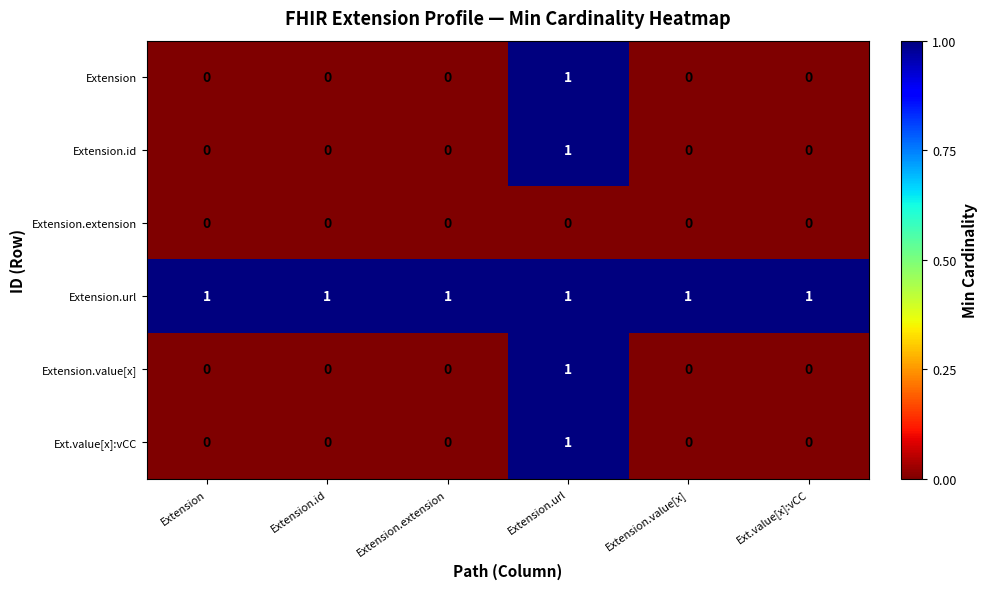

At which category is the sum across all series the highest?

Extension.url